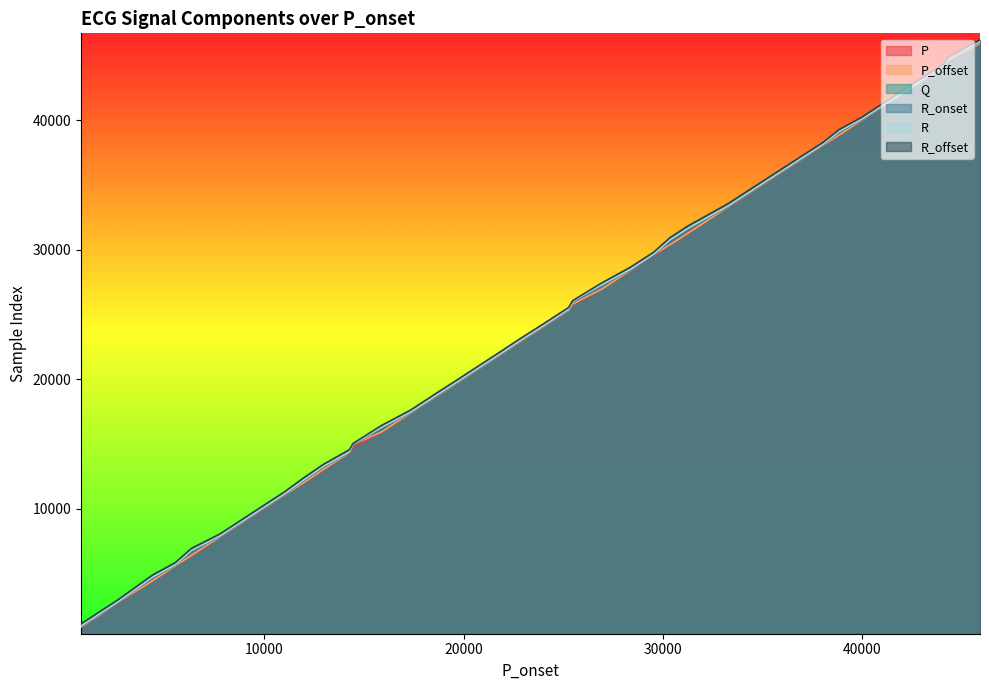

At which category does the chart reach its peak across all series?

45891